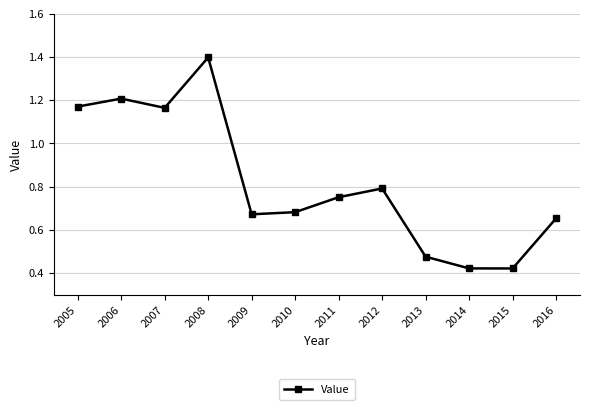

What is the sum of all values?

9.8